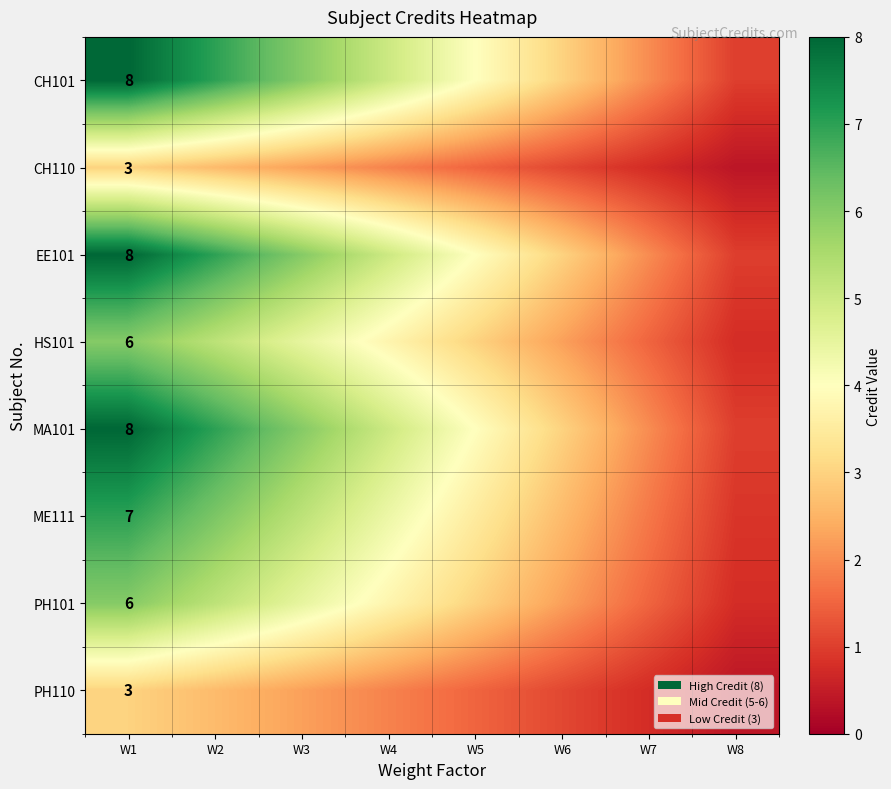

Rank the series at W6 from lowest to highest value.

CH110, PH110, HS101, PH101, ME111, CH101, EE101, MA101